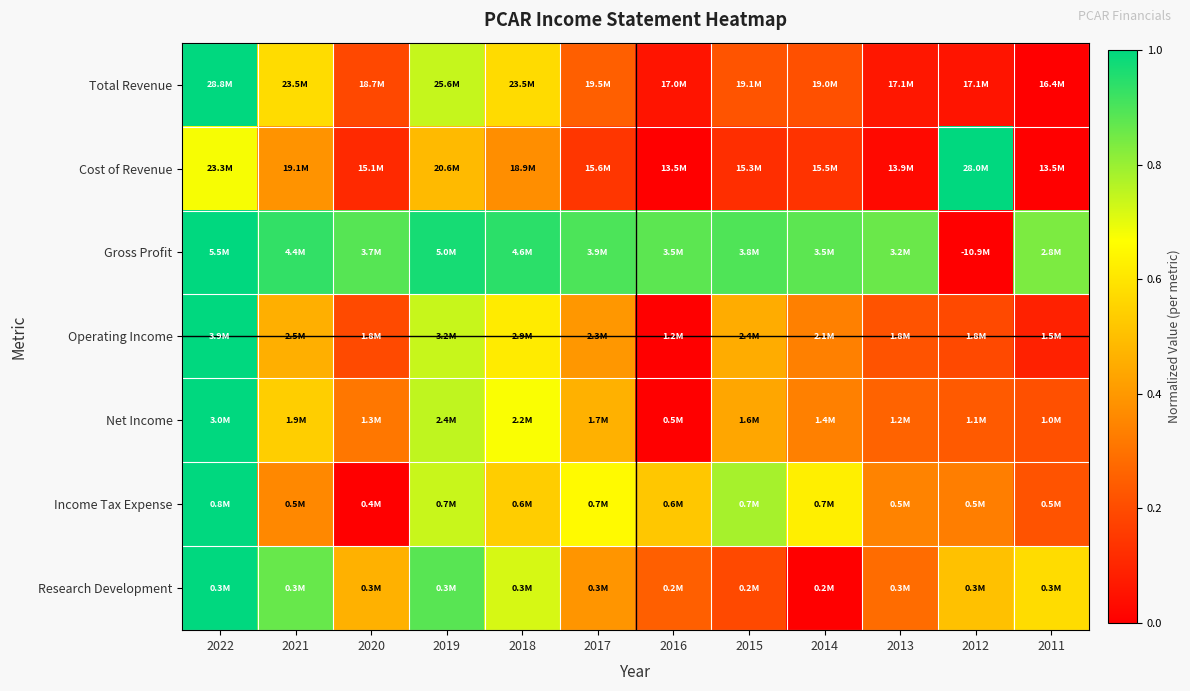

Count the number of categories in the chart.

12